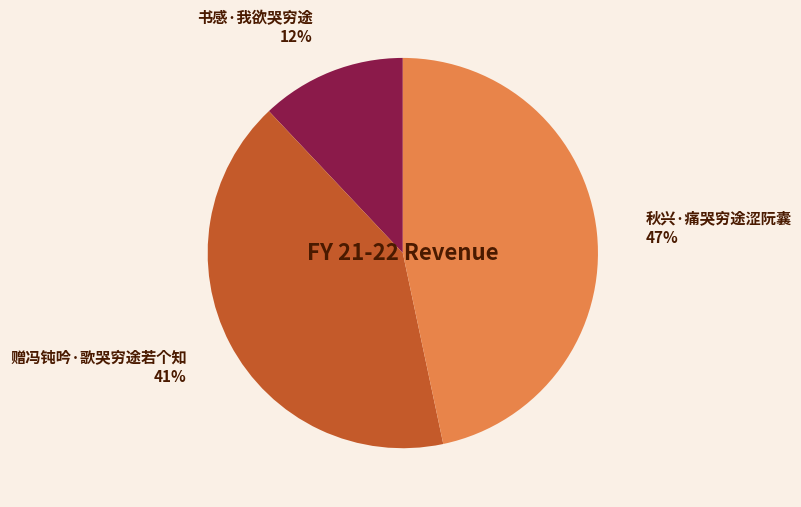

What is the smallest slice in the pie chart?

书感·我欲哭穷途